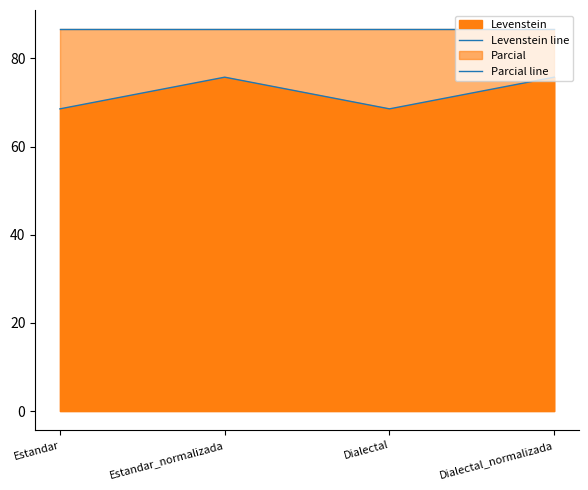

How many lines are shown in the chart?

2